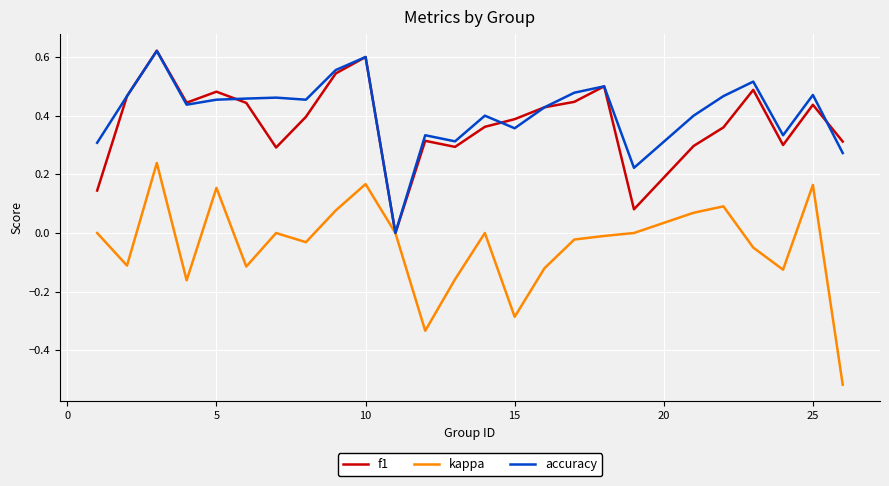

What is the value of the f1 point at the 13th from the left?

0.3